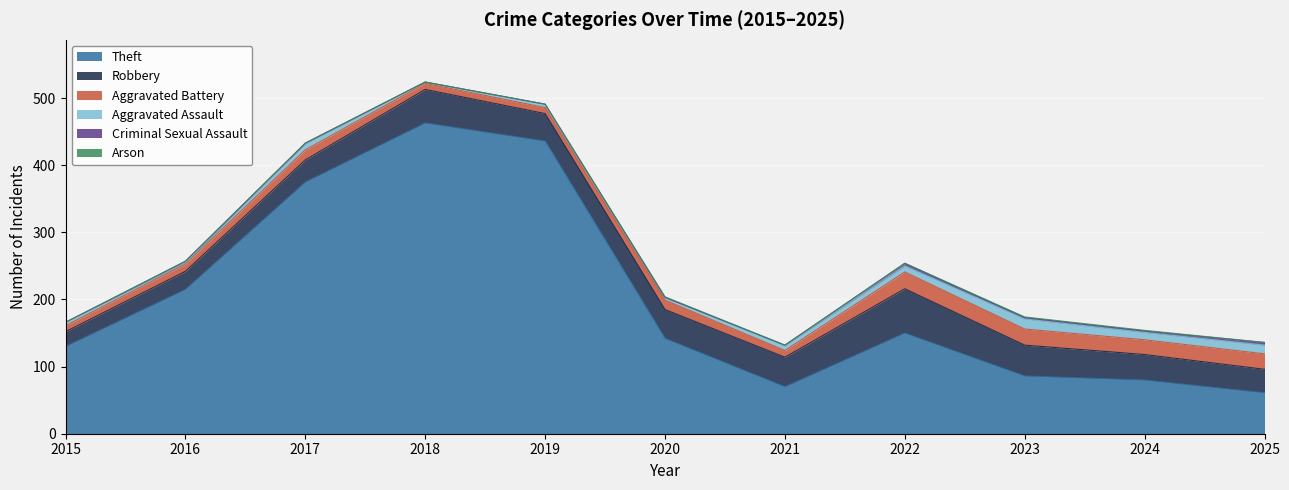

True or false: Aggravated Battery and Robbery intersect in this chart.

False